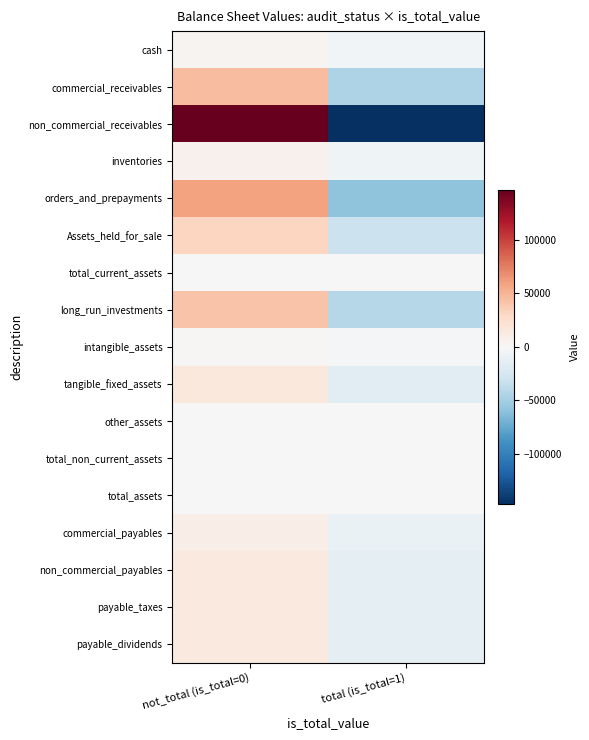

At which category is the sum across all series the highest?

not_total (is_total=0)